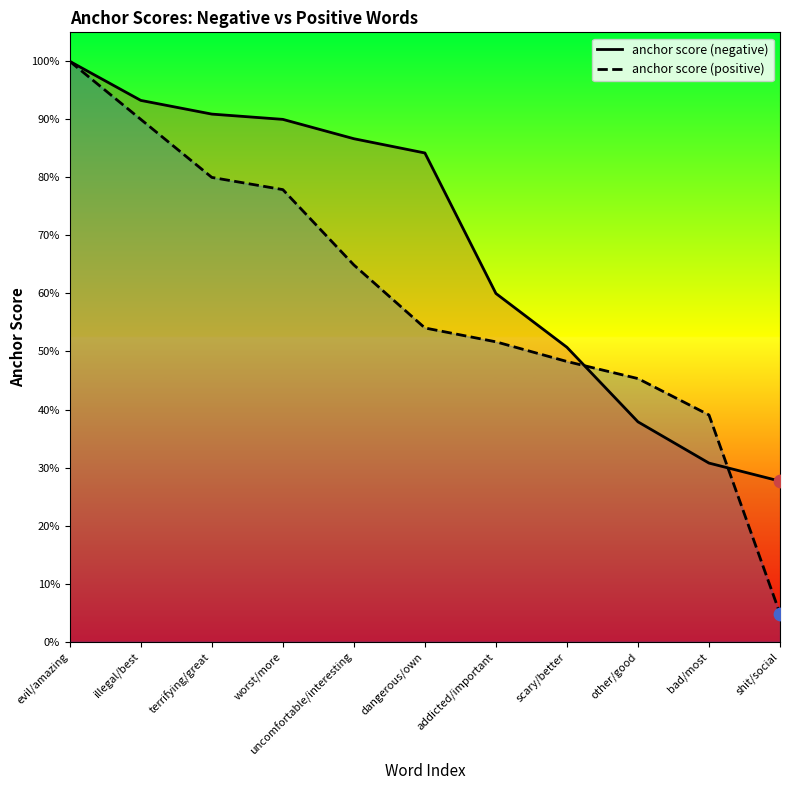

What is the total value across all series at worst/more?

1.7